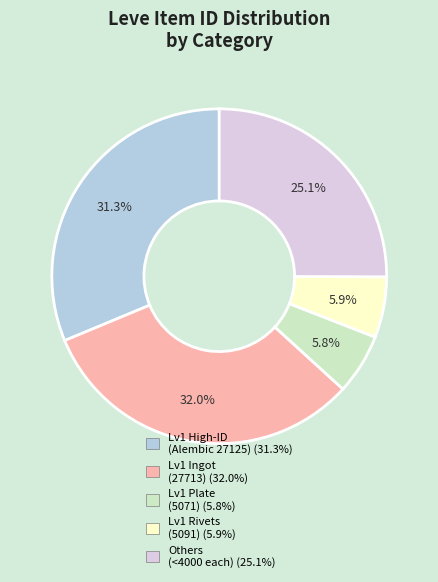

Is there a majority slice in this chart?

No